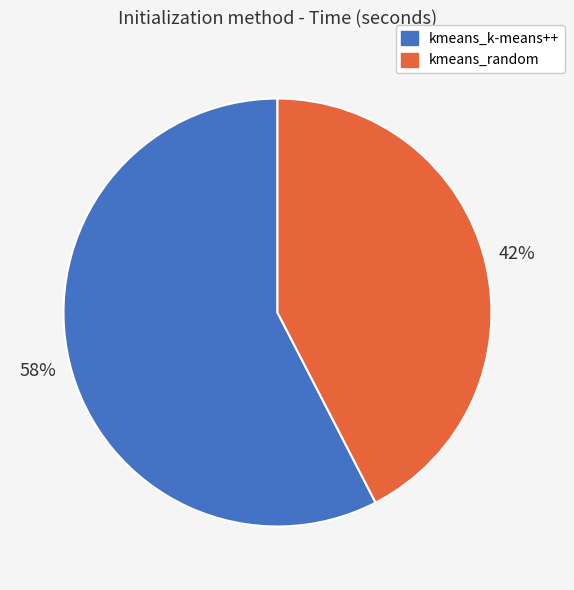

Does kmeans_k-means++ represent more than half of the total?

Yes